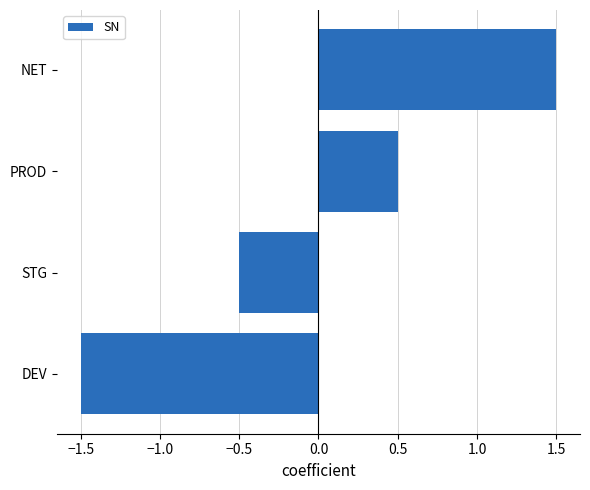

Does the chart contain any negative values?

Yes